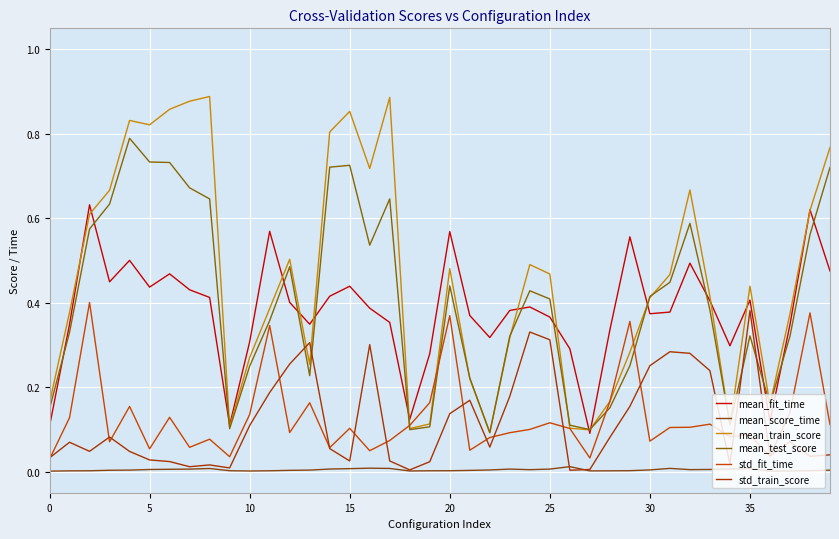

What are all the series names shown in the legend?

mean_fit_time, mean_score_time, mean_train_score, mean_test_score, std_fit_time, std_train_score